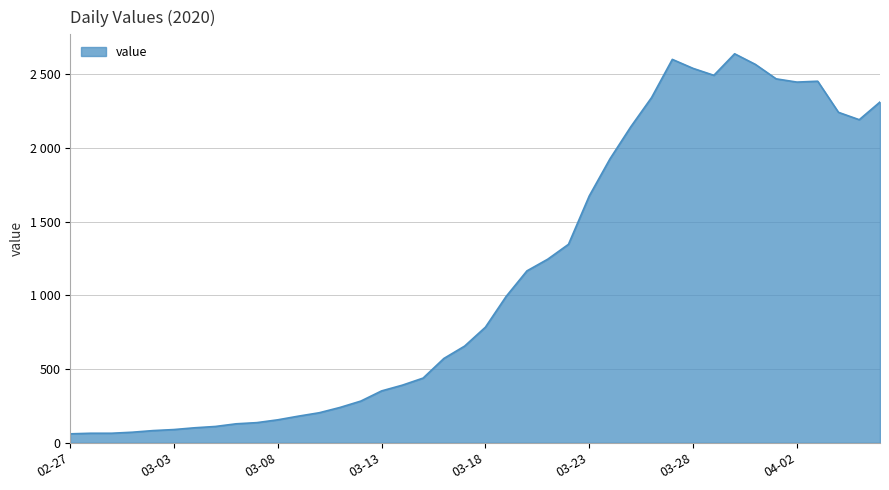

Does the chart display data point markers on the line(s)?

No